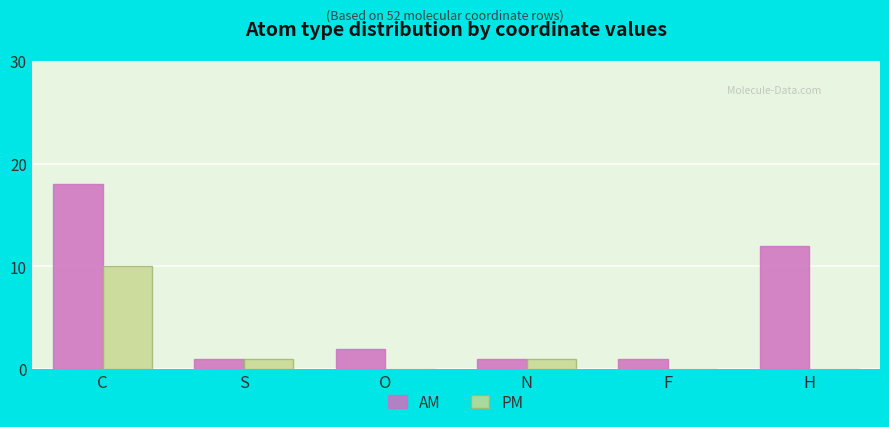

What is the greatest value displayed?

18